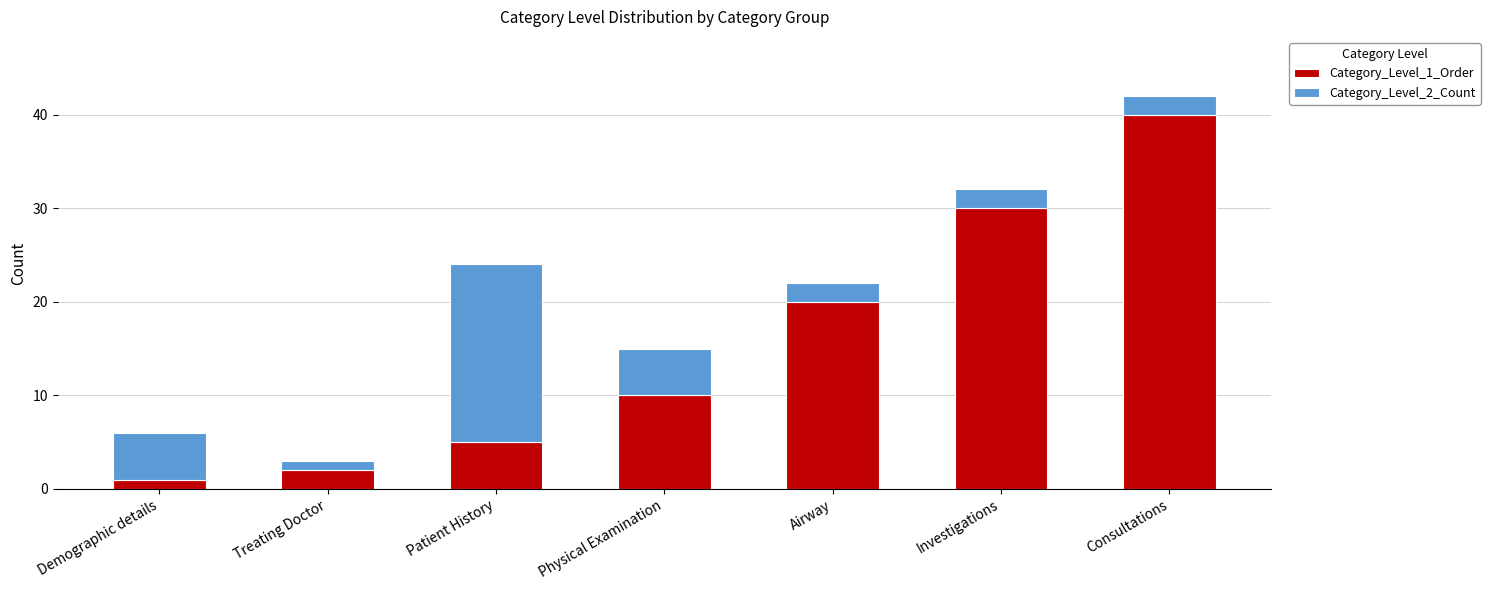

The Category_Level_1_Order series shows 9 at Consultations. True or false?

False